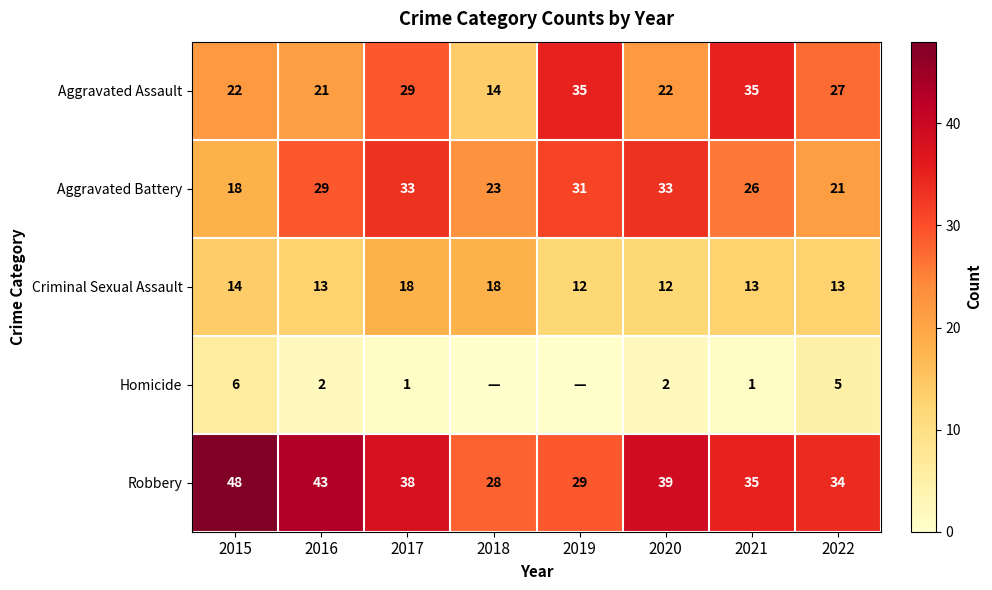

What is the total value across all series at 2020?

108